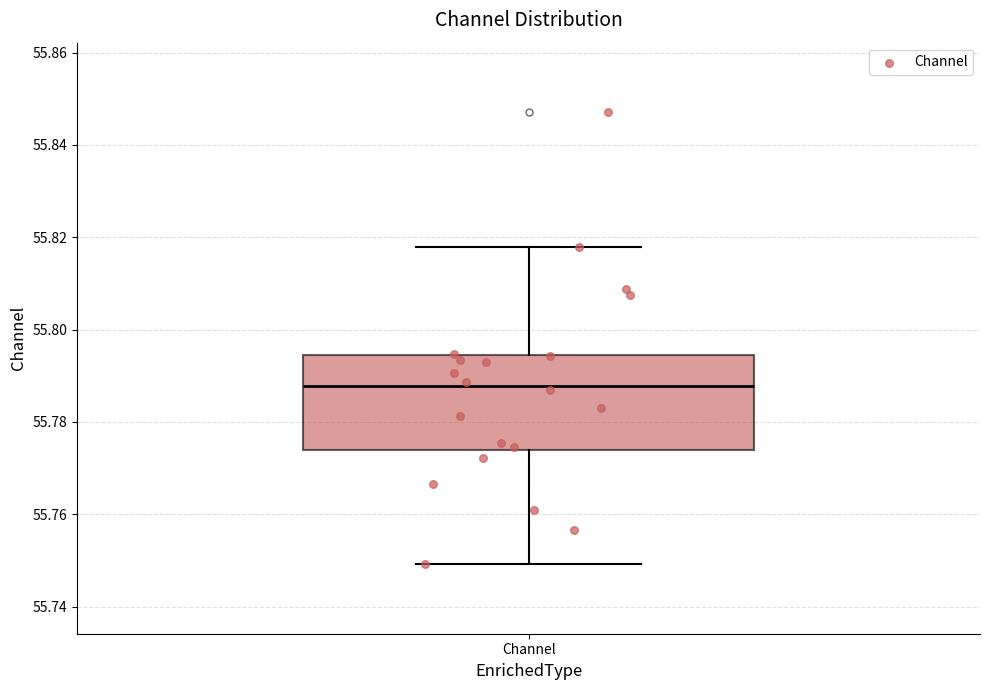

Read this box plot against the y-axis: the position of the median line, the range covered by the box, and the ends of both whiskers. The values are not printed on the chart, so give them approximately, as read against the axis.

median 55.788, box 55.774 to 55.794, whiskers 55.750 to 55.818